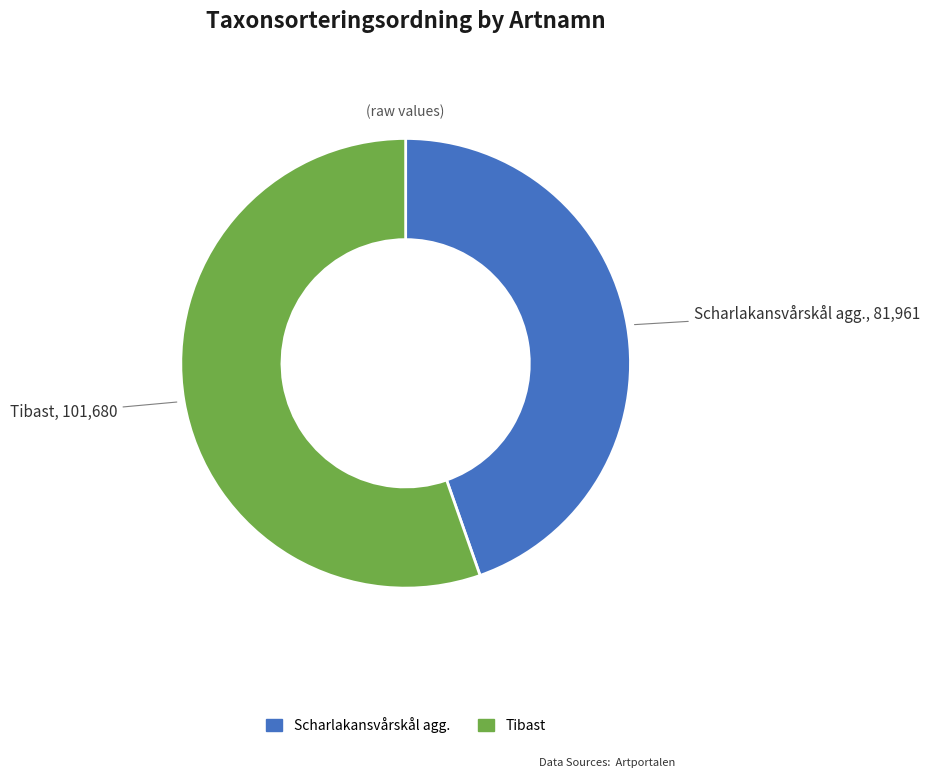

What is the smallest slice in the pie chart?

Scharlakansvårskål agg.